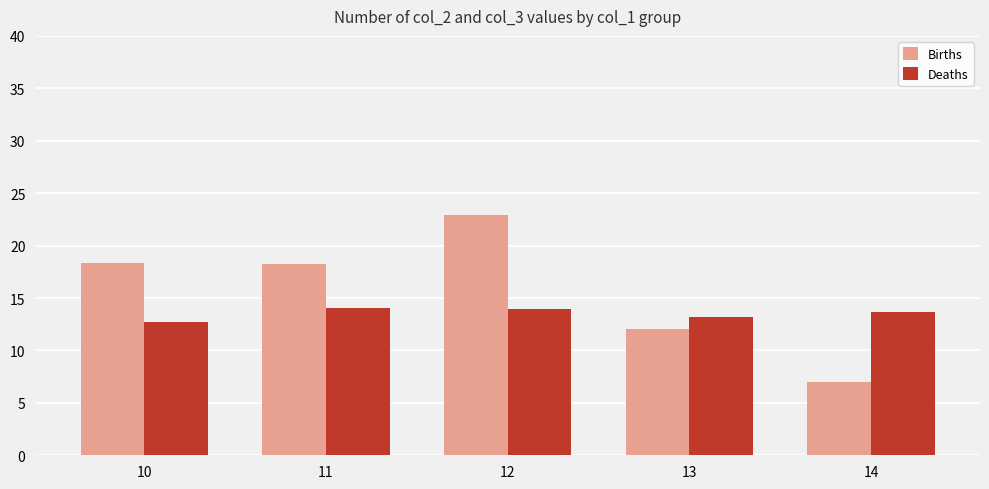

What is the value of the Births bar at the 1st from the left?

18.4